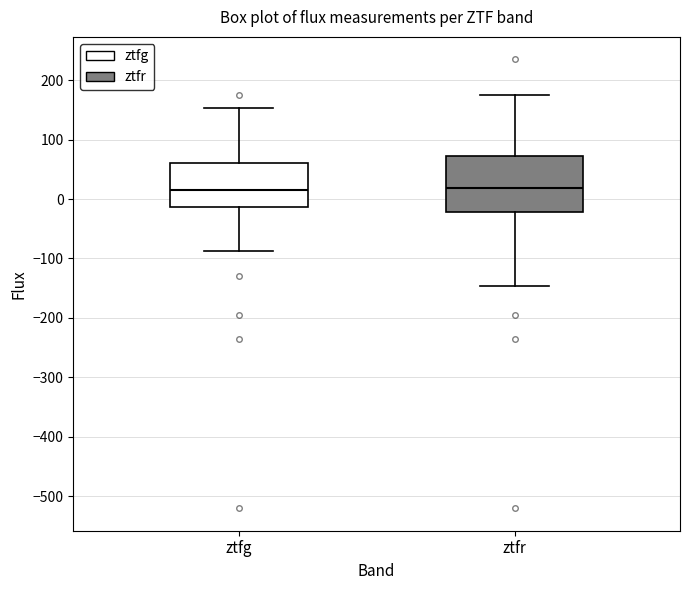

Reading left to right, read every box against the y-axis: the position of its median line, the range the box covers, and the ends of its whiskers. The values are not printed on the chart, so give them approximately, as read against the axis.

ztfg: median 10, box -10 to 60, whiskers -90 to 150
ztfr: median 20, box -20 to 70, whiskers -150 to 180